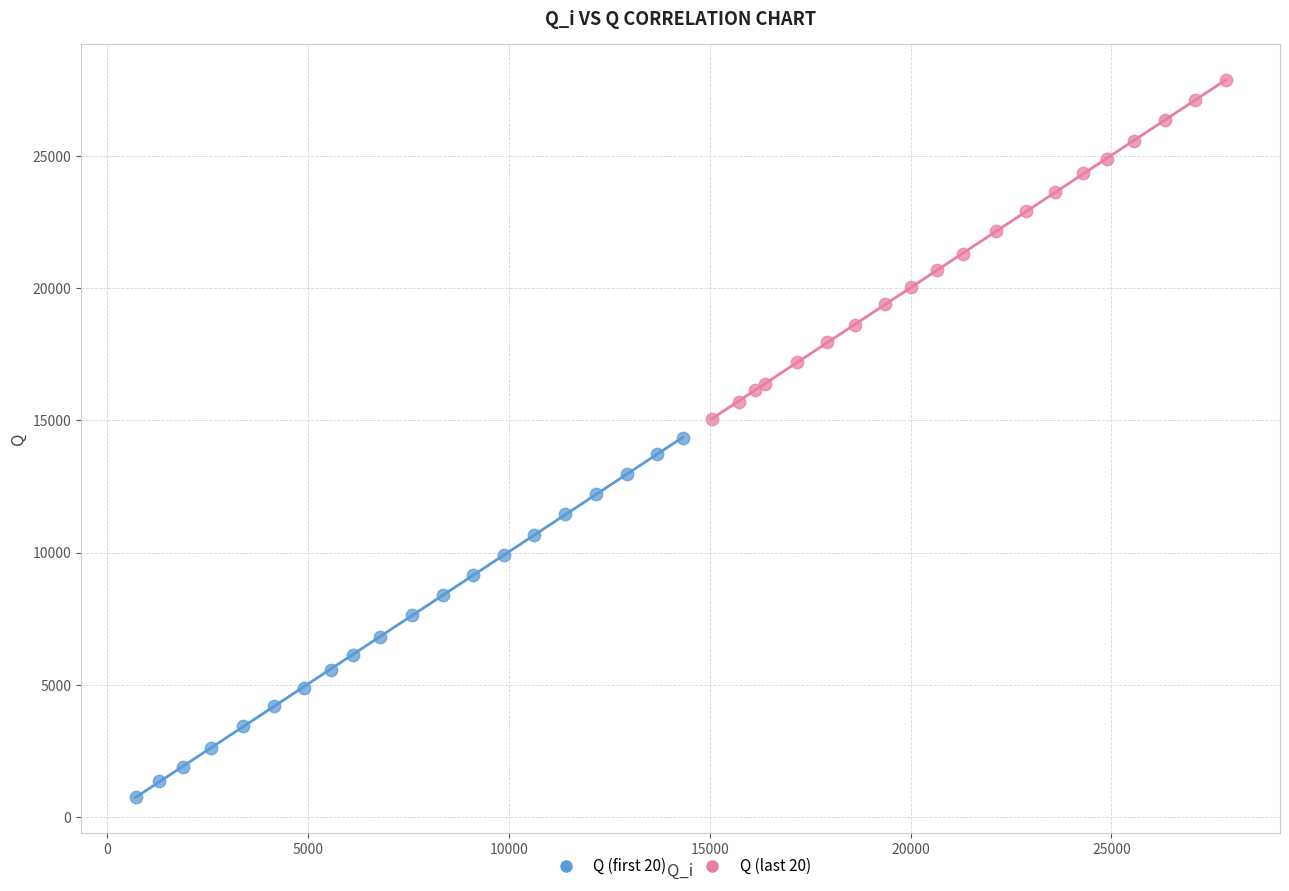

Which series contains the lowest Y value?

Q (first 20)